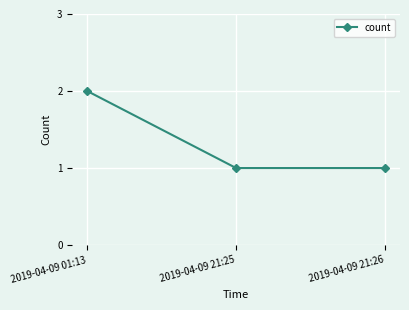

True or false: the data shows 1 at 2019-04-09 21:26.

True